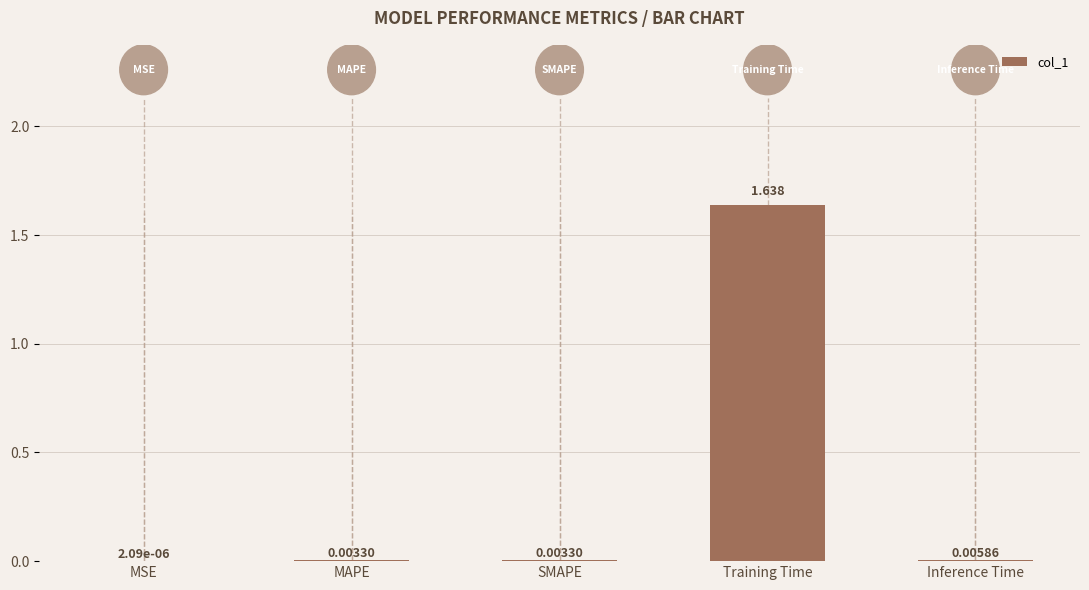

Where is the data nearest to the value 0?

MSE